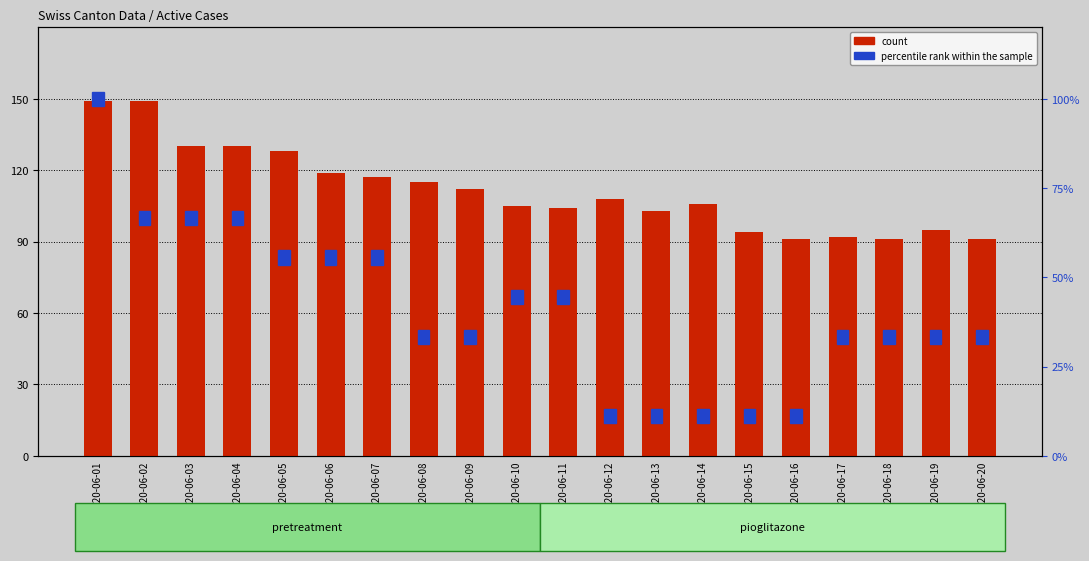

Approximately how many times larger is the value at 2020-06-02 compared to 2020-06-15?

1.6